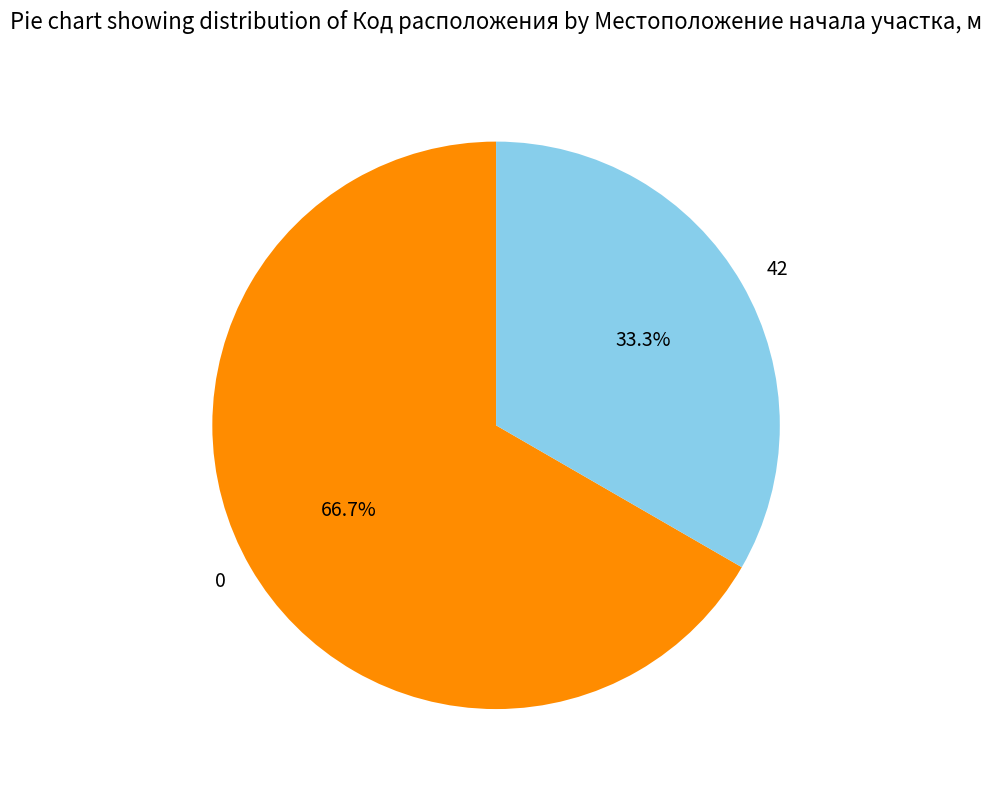

How many segments does this pie chart have?

2